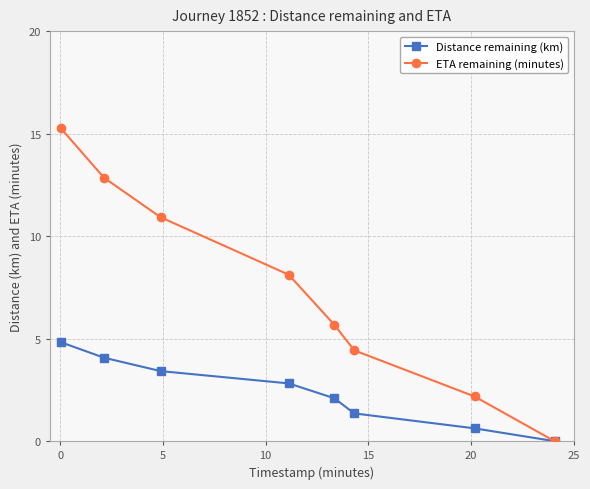

Rank the series by their average value, from highest to lowest.

ETA remaining (minutes), Distance remaining (km)